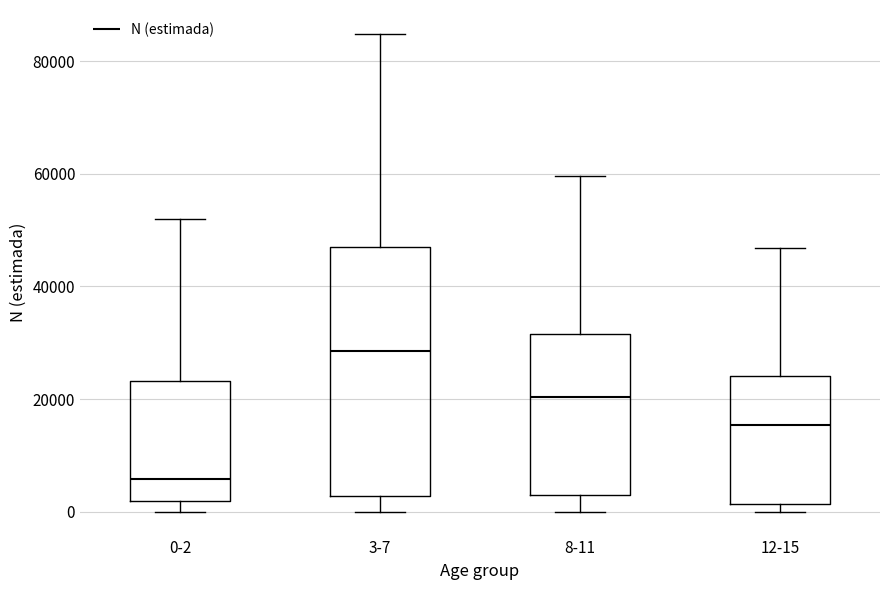

Reading left to right, transcribe this box plot: for each box, give where its median line is, the range the box spans, and where its two whiskers end, as read against the y-axis. The values are not printed on the chart, so give them approximately, as read against the axis.

0-2: median 6000, box 2000 to 24000, whiskers 0 to 52000
3-7: median 28000, box 2000 to 46000, whiskers 0 to 84000
8-11: median 20000, box 4000 to 32000, whiskers 0 to 60000
12-15: median 16000, box 2000 to 24000, whiskers 0 to 46000